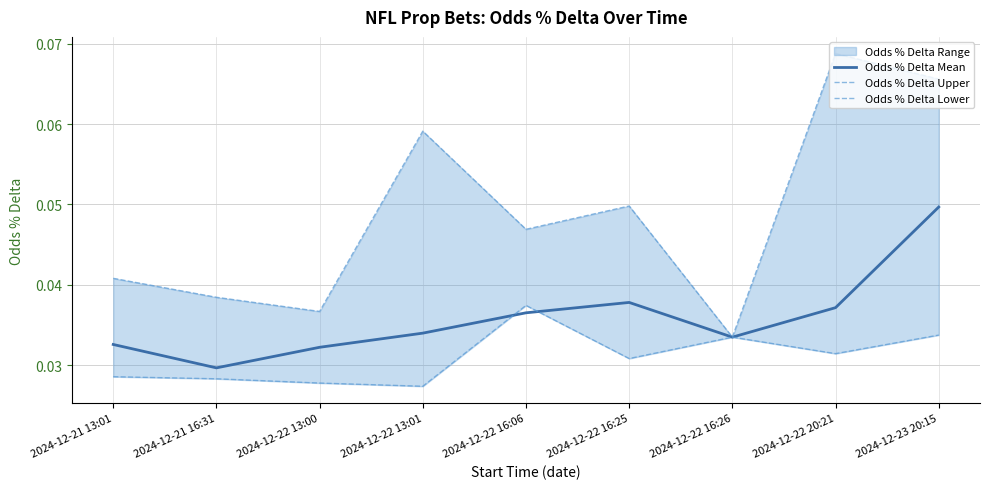

Is it true that Odds % Delta Mean equals 0.1 at 2024-12-21 16:31?

False